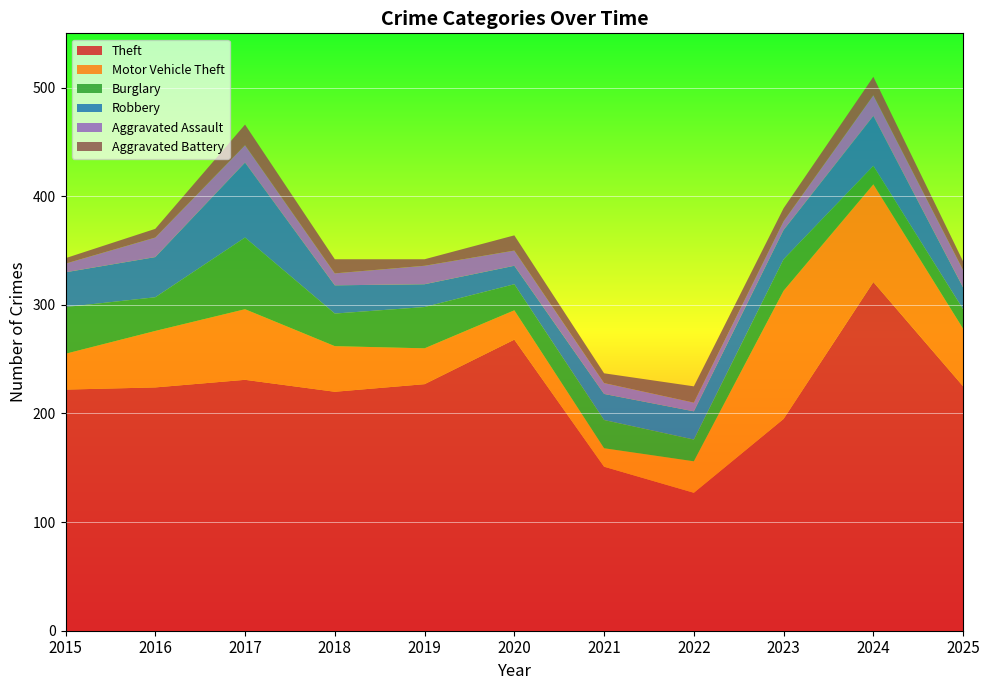

Reading left to right, extract all data points from this chart.

Theft: 2015=222	2016=224	2017=231	2018=220	2019=227	2020=268	2021=151	2022=127	2023=195	2024=321	2025=225
Motor Vehicle Theft: 2015=33	2016=52	2017=65	2018=42	2019=33	2020=27	2021=17	2022=29	2023=118	2024=90	2025=53
Burglary: 2015=43	2016=31	2017=66	2018=30	2019=38	2020=24	2021=26	2022=20	2023=29	2024=17	2025=18
Robbery: 2015=32	2016=37	2017=69	2018=26	2019=21	2020=17	2021=24	2022=26	2023=27	2024=46	2025=20
Aggravated Assault: 2015=8	2016=18	2017=16	2018=11	2019=17	2020=14	2021=10	2022=8	2023=8	2024=19	2025=16
Aggravated Battery: 2015=5	2016=8	2017=19	2018=13	2019=6	2020=14	2021=9	2022=15	2023=12	2024=17	2025=8